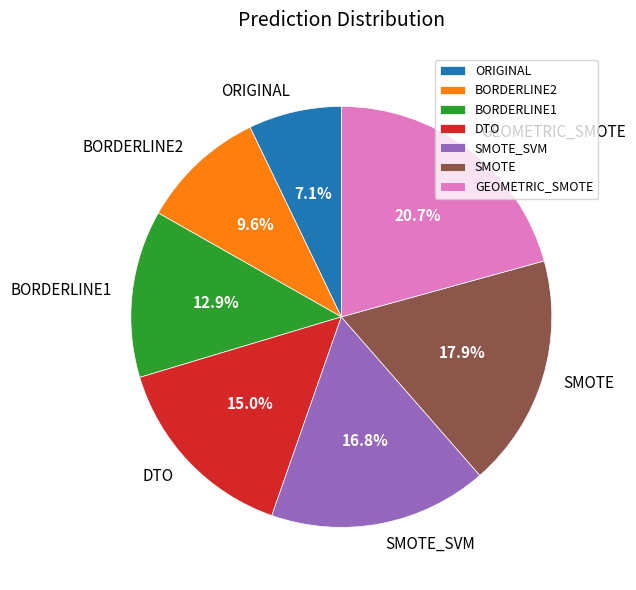

Which slice is the largest?

GEOMETRIC_SMOTE